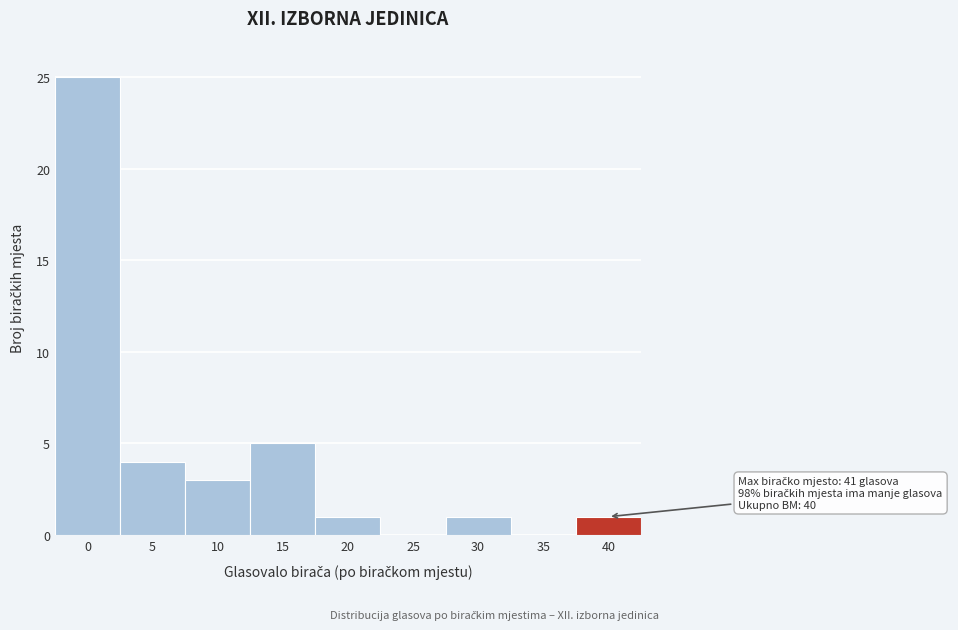

Reading right to left, what are all the values shown in this chart?

40=1	35=0	30=1	25=0	20=1	15=5	10=3	5=4	0=25